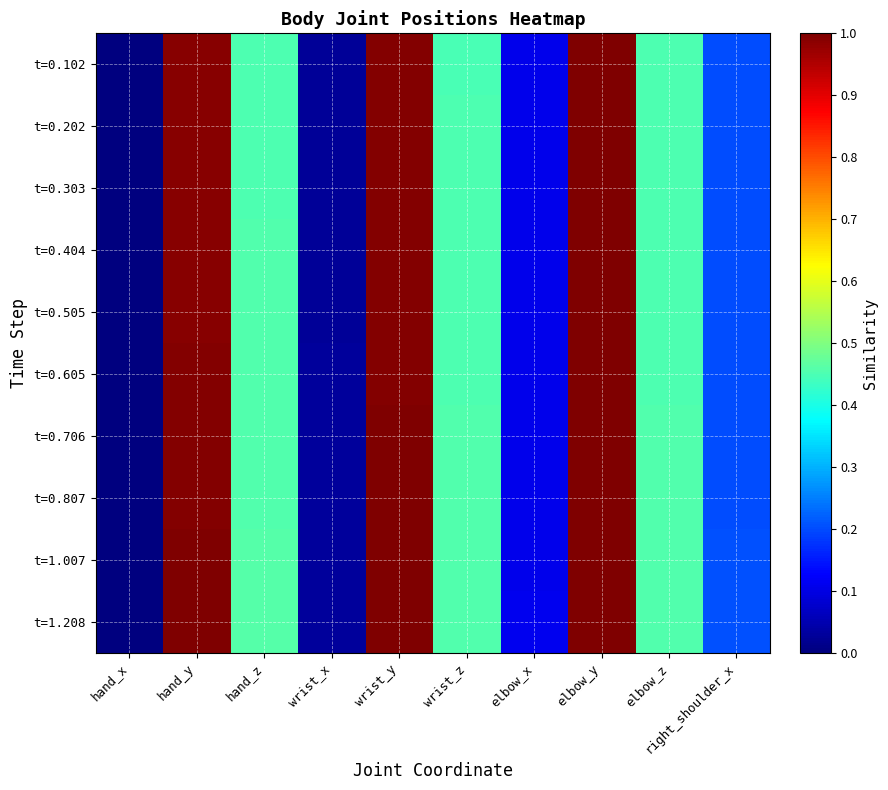

Which series changed the most between wrist_y and elbow_x?

t=1.208